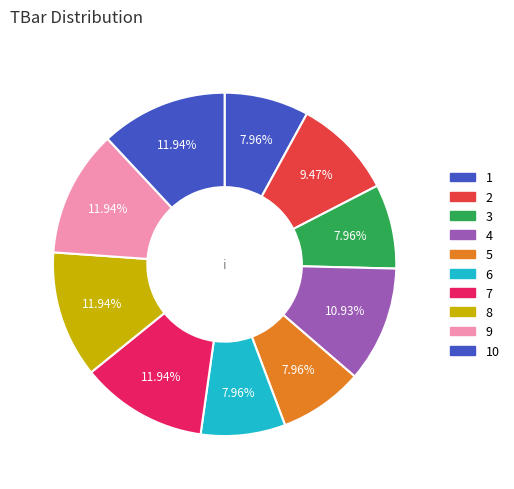

How many segments does this pie chart have?

10